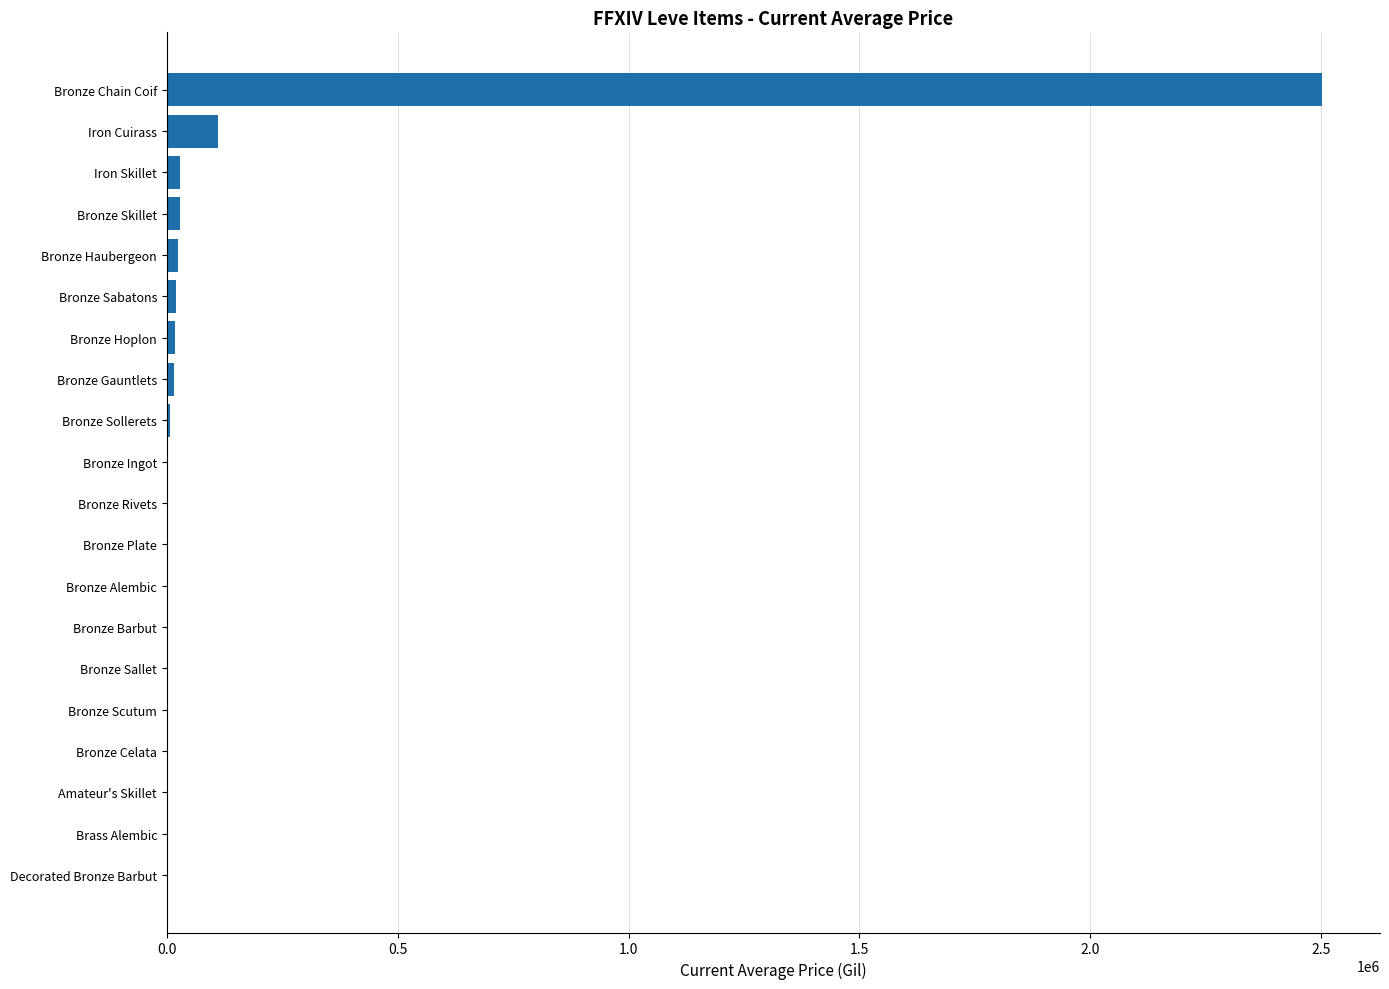

What is the greatest value displayed?

2502499.8